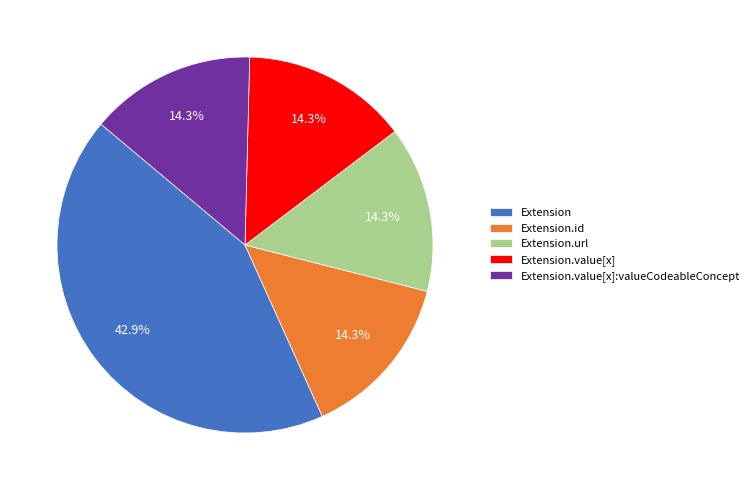

Which slice is the largest?

Extension